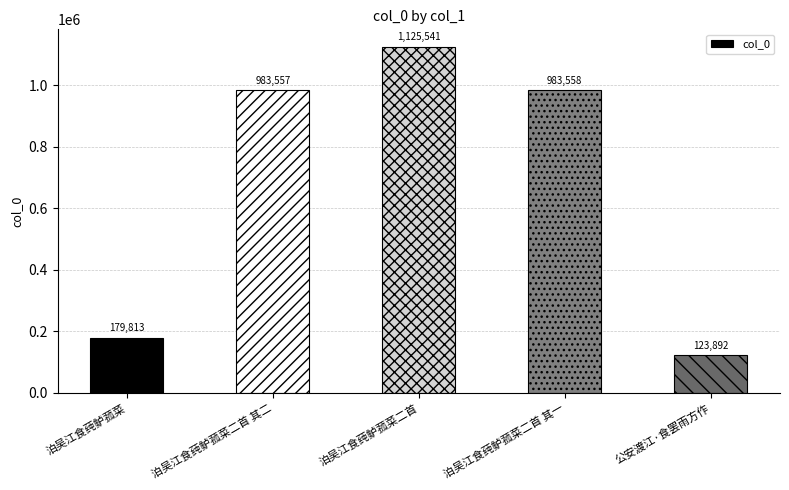

Rank the categories by value from highest to lowest.

泊吴江食莼鲈菰菜二首, 泊吴江食莼鲈菰菜二首 其一, 泊吴江食莼鲈菰菜二首 其二, 泊吴江食莼鲈菰菜, 公安渡江·食罢雨方作